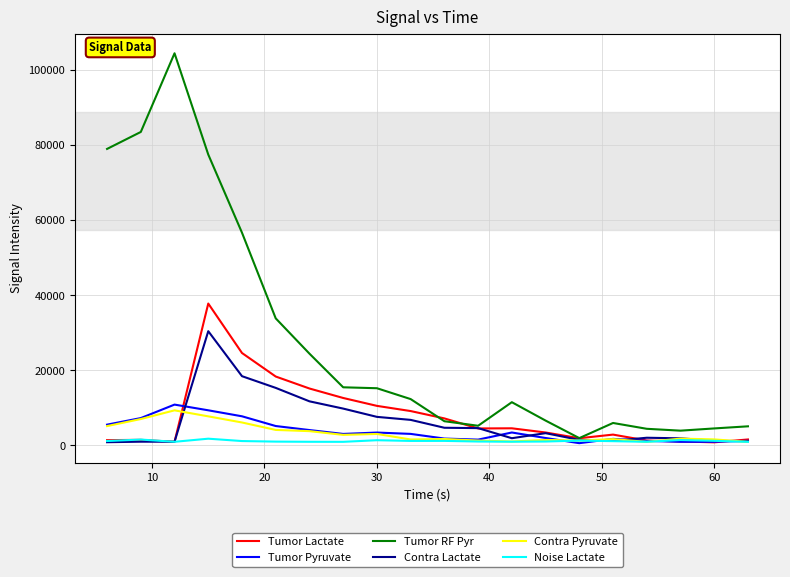

Which series has the widest spread of values?

Tumor RF Pyr